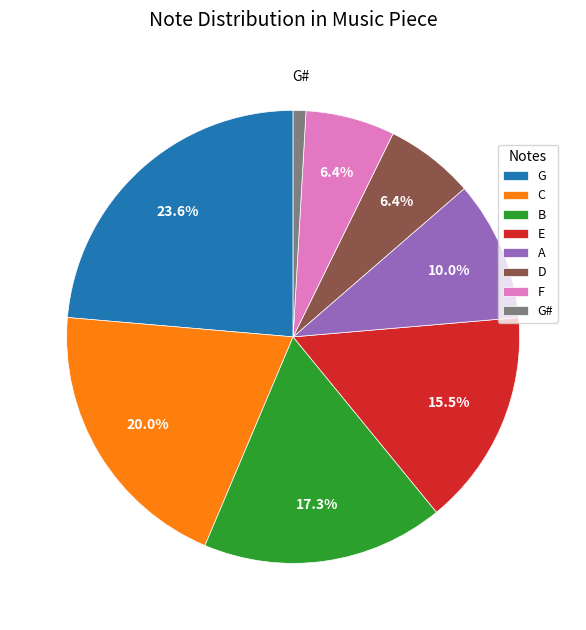

To the nearest percent, what is the difference between the largest and smallest slice percentages?

23%